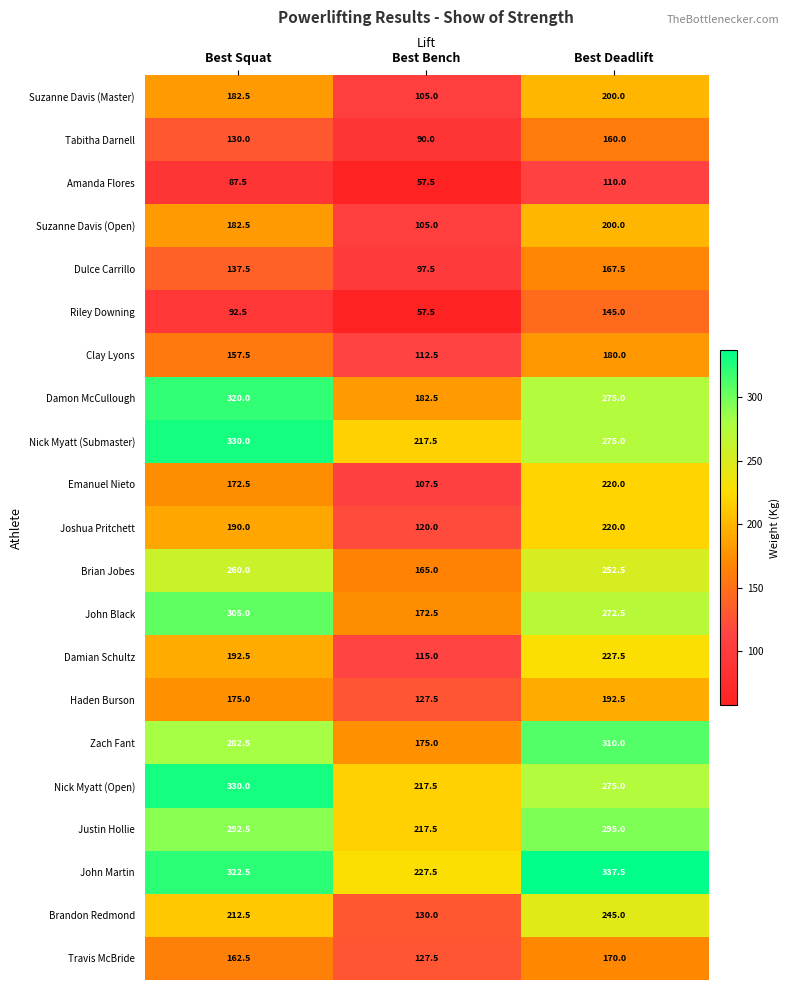

At how many categories does at least one series exceed 232?

2